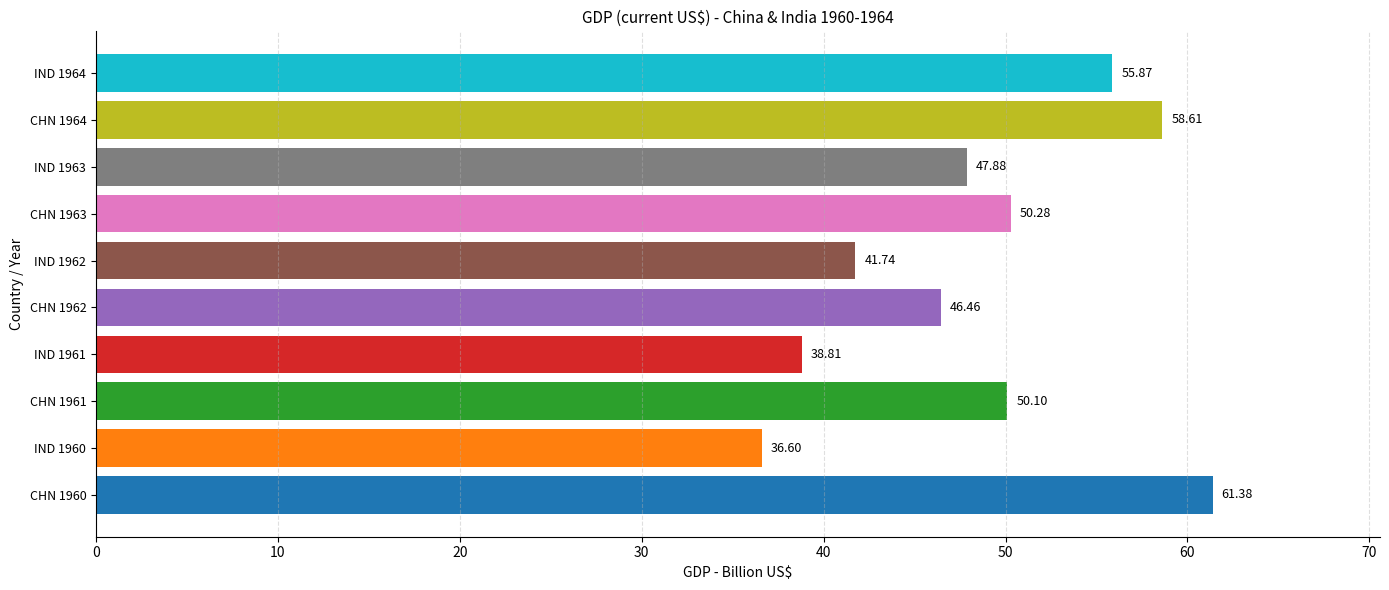

Rank the categories by value from lowest to highest.

IND 1960, IND 1961, IND 1962, CHN 1962, IND 1963, CHN 1961, CHN 1963, IND 1964, CHN 1964, CHN 1960